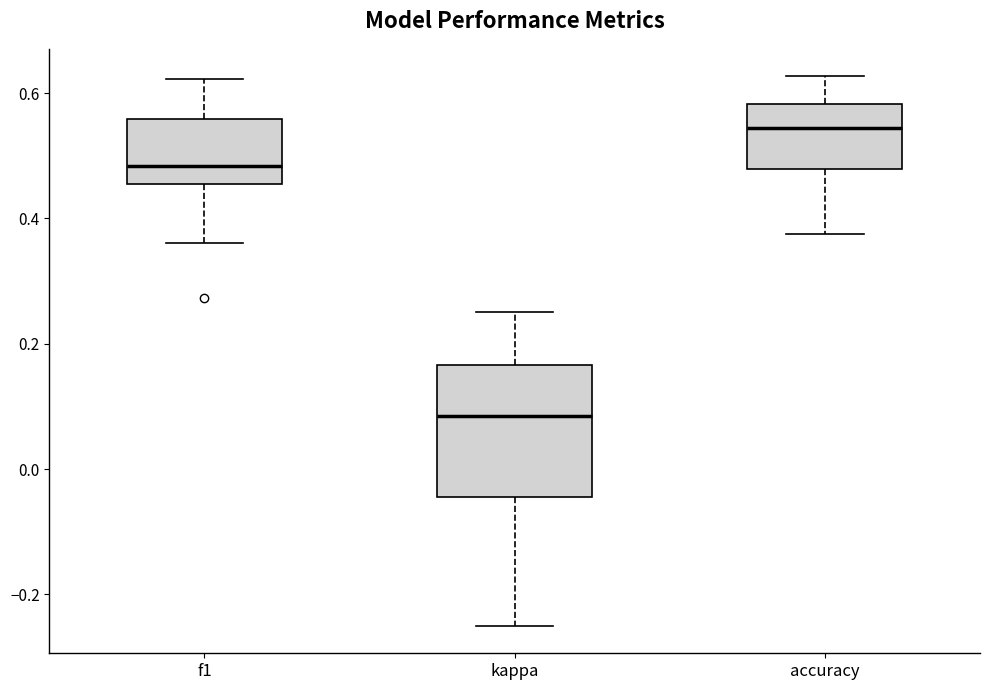

Reading left to right, transcribe this box plot: for each box, give where its median line is, the range the box spans, and where its two whiskers end, as read against the y-axis. The values are not printed on the chart, so give them approximately, as read against the axis.

f1: median 0.48, box 0.46 to 0.56, whiskers 0.36 to 0.62
kappa: median 0.08, box -0.04 to 0.16, whiskers -0.24 to 0.26
accuracy: median 0.54, box 0.48 to 0.58, whiskers 0.38 to 0.62